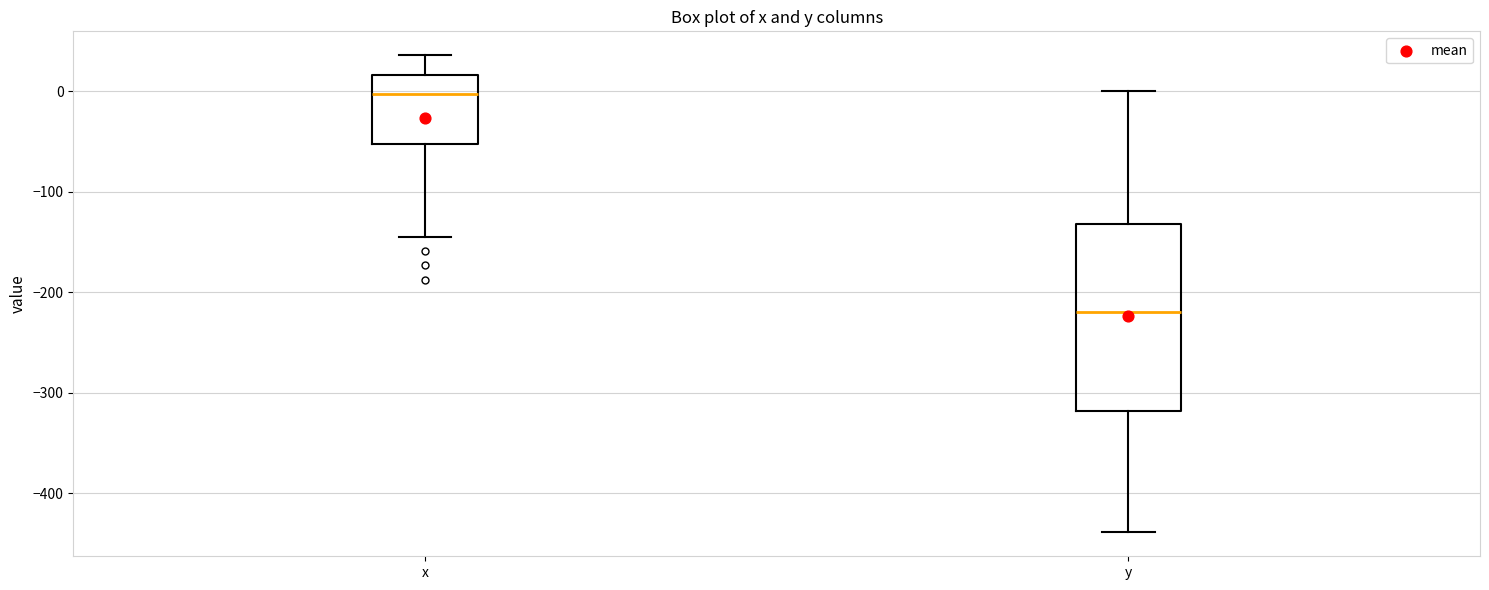

Where is the upper edge of the box for y on the y-axis? The values are not printed on the chart, so give them approximately, as read against the axis.

-130